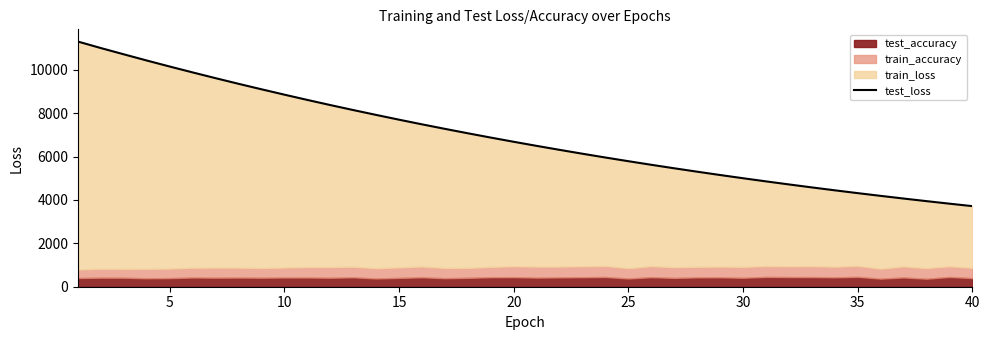

Does the chart display data point markers on the line(s)?

No